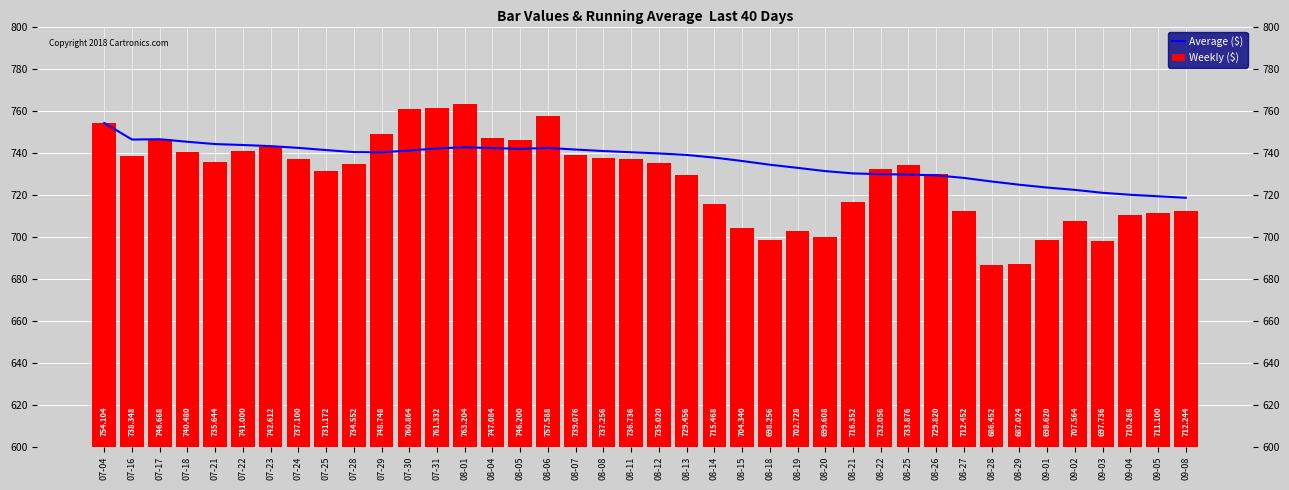

At which category is the sum across all series the highest?

07-04